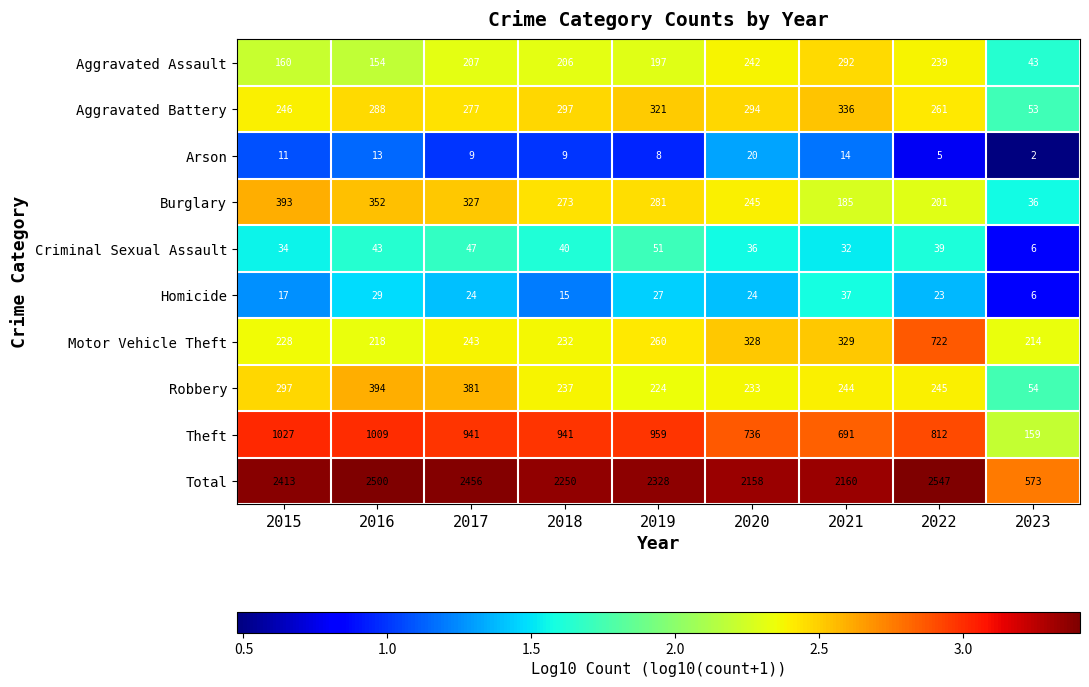

The value of Homicide at 2015 is 29. True or false?

False